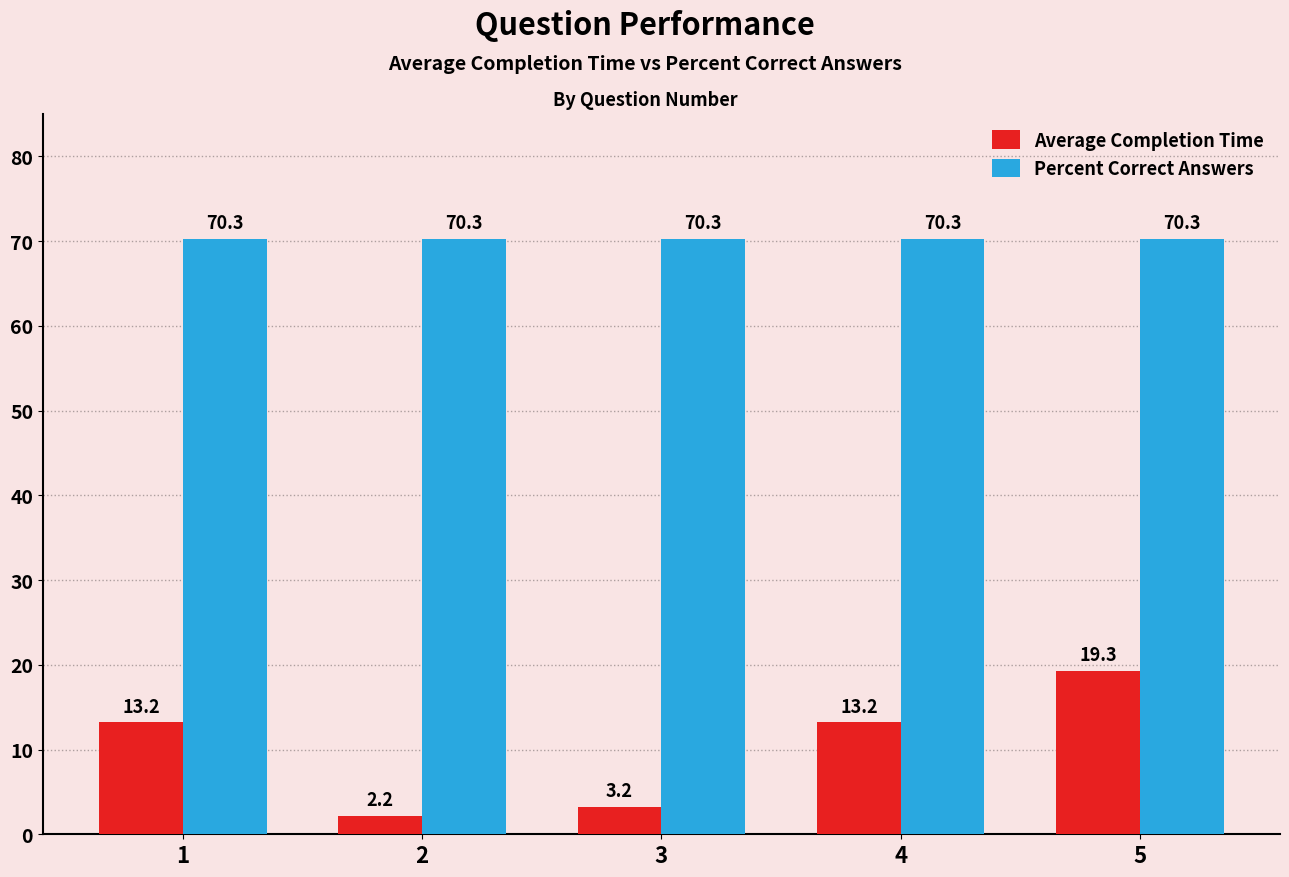

What is the value of the Average Completion Time bar at the 3rd from the left?

3.2